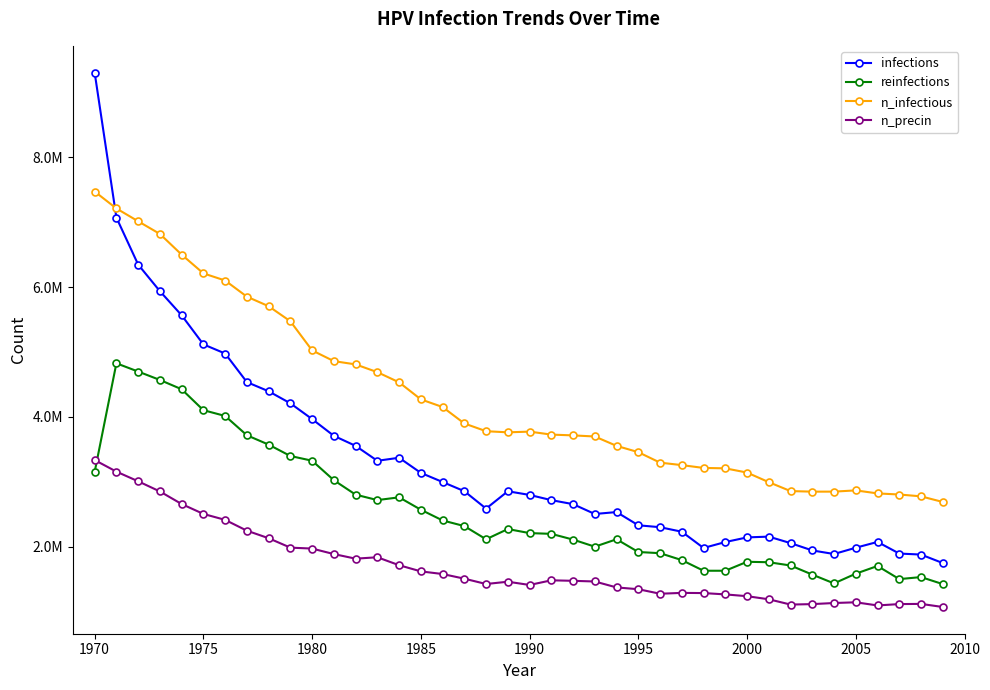

At how many categories does at least one series exceed 8588553?

1